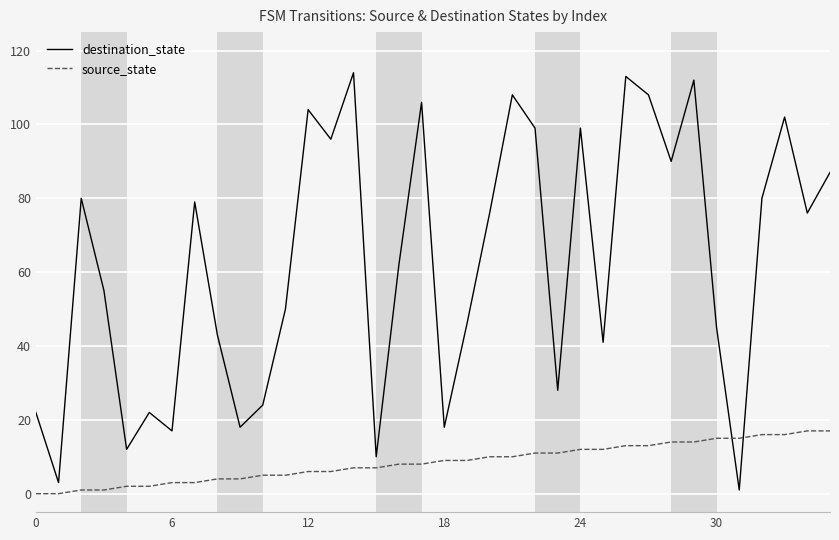

Which series has the largest total across all categories?

destination_state